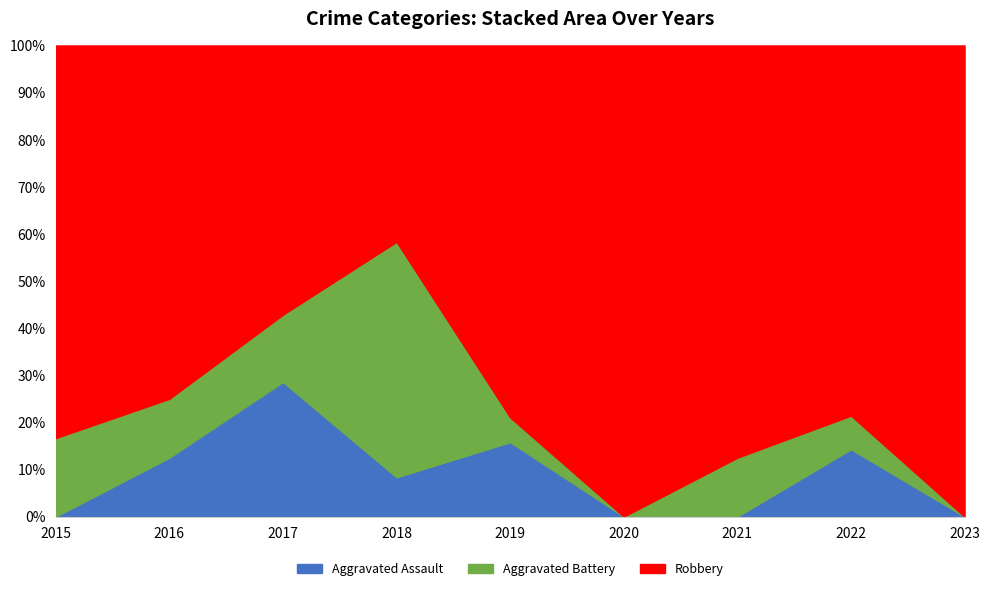

How many values in the Aggravated Battery series are below 1?

2